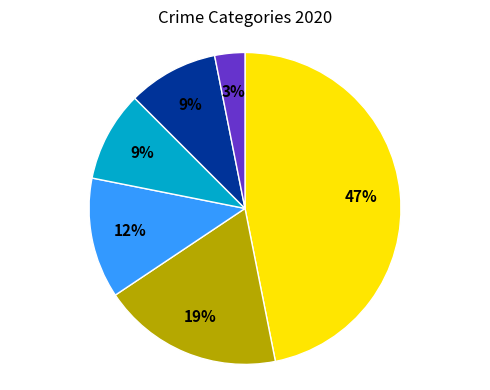

Is there any slice that represents more than half of the pie?

No